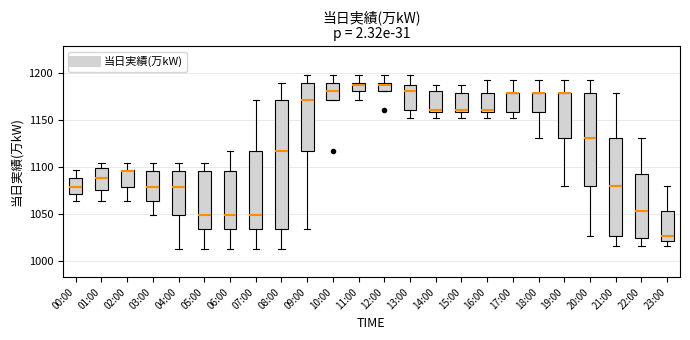

Reading left to right, transcribe this box plot: for each box, give where its median line is, the range the box spans, and where its two whiskers end, as read against the y-axis. The values are not printed on the chart, so give them approximately, as read against the axis.

00:00: median 1080, box 1070 to 1090, whiskers 1065 to 1095
01:00: median 1090, box 1075 to 1100, whiskers 1065 to 1105
02:00: median 1095, box 1080 to 1095, whiskers 1065 to 1105
03:00: median 1080, box 1065 to 1095, whiskers 1050 to 1105
04:00: median 1080, box 1050 to 1095, whiskers 1015 to 1105
05:00: median 1050, box 1035 to 1095, whiskers 1015 to 1105
06:00: median 1050, box 1035 to 1095, whiskers 1015 to 1115
07:00: median 1050, box 1035 to 1115, whiskers 1015 to 1170
08:00: median 1115, box 1035 to 1170, whiskers 1015 to 1190
09:00: median 1170, box 1115 to 1190, whiskers 1035 to 1200
10:00: median 1180, box 1170 to 1190, whiskers 1170 to 1200
11:00: median 1185, box 1180 to 1190, whiskers 1170 to 1200
12:00: median 1185, box 1180 to 1190, whiskers 1180 to 1200
13:00: median 1180, box 1160 to 1185, whiskers 1150 to 1200
14:00: median 1160 (just above the box's lower edge), box 1160 to 1180, whiskers 1150 to 1185
15:00: median 1160 (just above the box's lower edge), box 1160 to 1180, whiskers 1150 to 1185
16:00: median 1160 (just above the box's lower edge), box 1160 to 1180, whiskers 1150 to 1190
17:00: median 1180 (drawn on the box's upper edge), box 1160 to 1180, whiskers 1150 to 1190
18:00: median 1180 (drawn on the box's upper edge), box 1160 to 1180, whiskers 1130 to 1190
19:00: median 1180 (drawn on the box's upper edge), box 1130 to 1180, whiskers 1080 to 1190
20:00: median 1130, box 1080 to 1180, whiskers 1025 to 1190
21:00: median 1080, box 1025 to 1130, whiskers 1015 to 1180
22:00: median 1055, box 1025 to 1095, whiskers 1015 to 1130
23:00: median 1025, box 1020 to 1055, whiskers 1015 to 1080